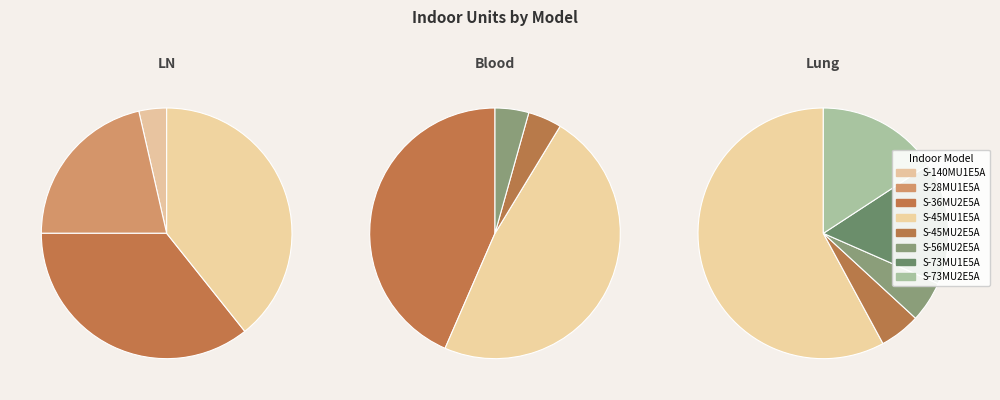

Is S-45MU2E5A the majority of the pie?

No